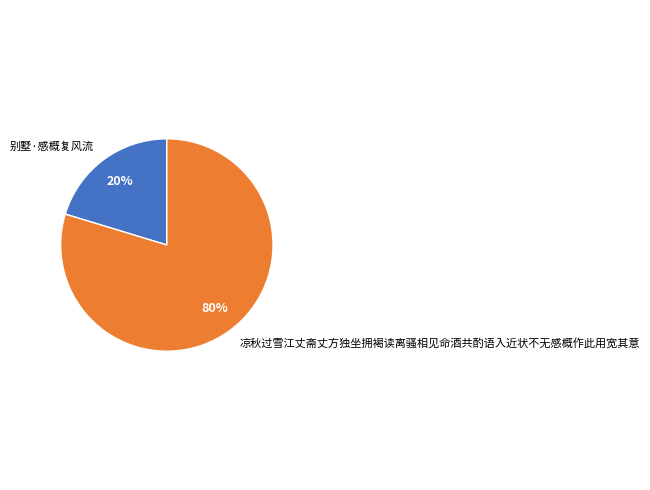

To the nearest percent, what is the combined percentage of 凉秋过雪江丈斋丈方独坐拥褐读离骚相见命酒共酌语入近状不无感概作此用宽其意 and 别墅·感概复风流?

100%